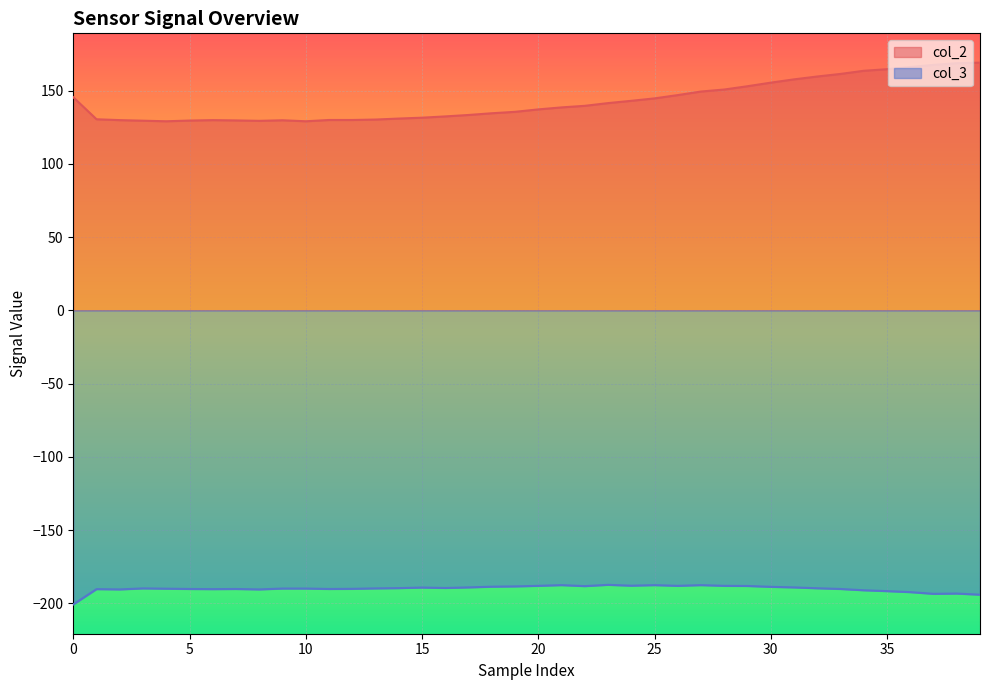

True or false: col_2 and col_3 cross at least once.

False